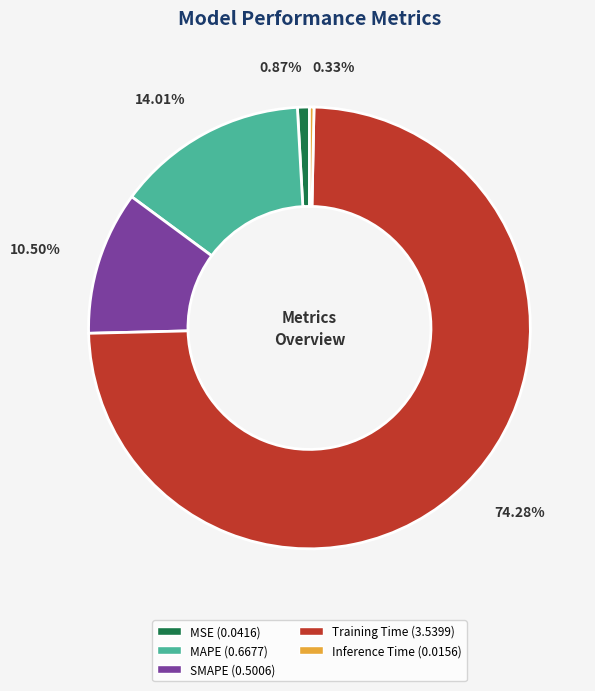

Is there any slice that represents more than half of the pie?

Yes